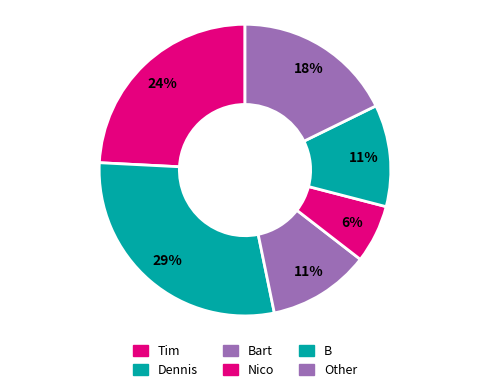

Which category has the smallest portion of the pie?

Nico